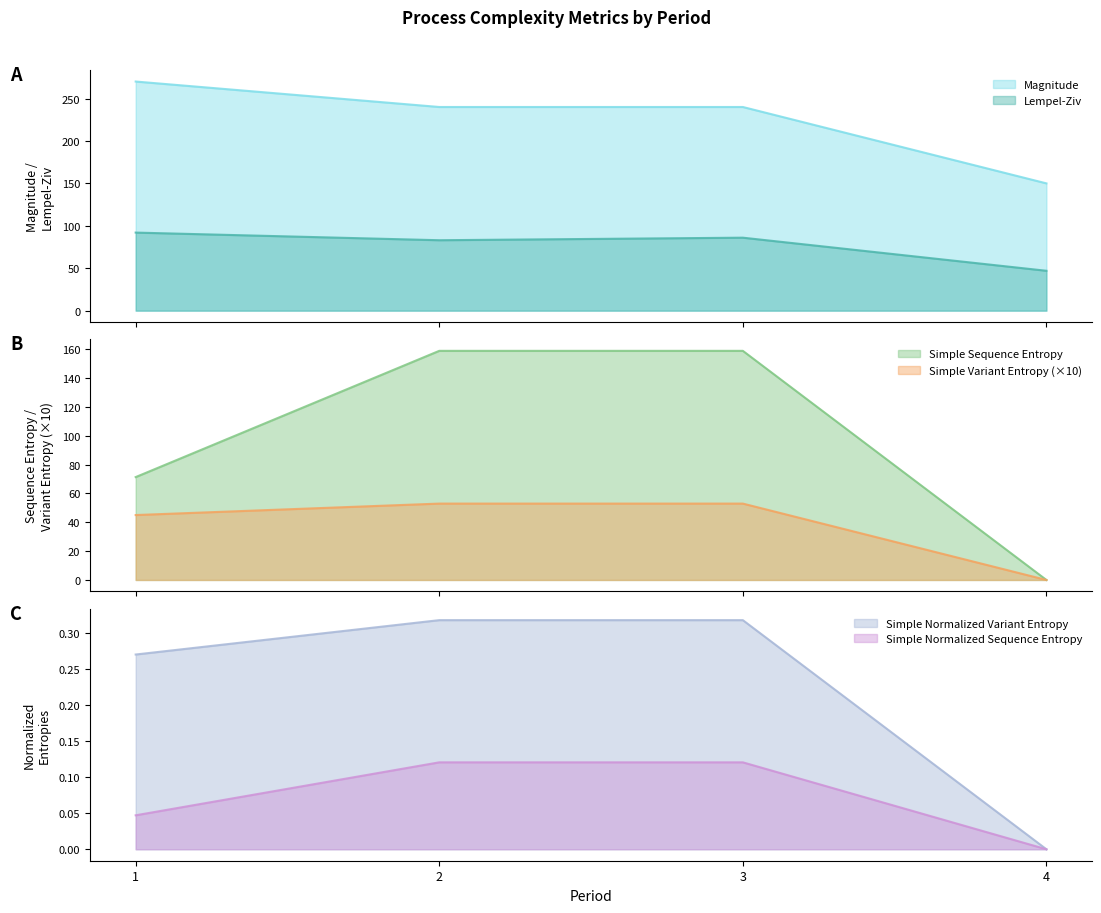

Is the value of Simple Normalized Sequence Entropy at 4 greater than the value of Magnitude at 4?

No